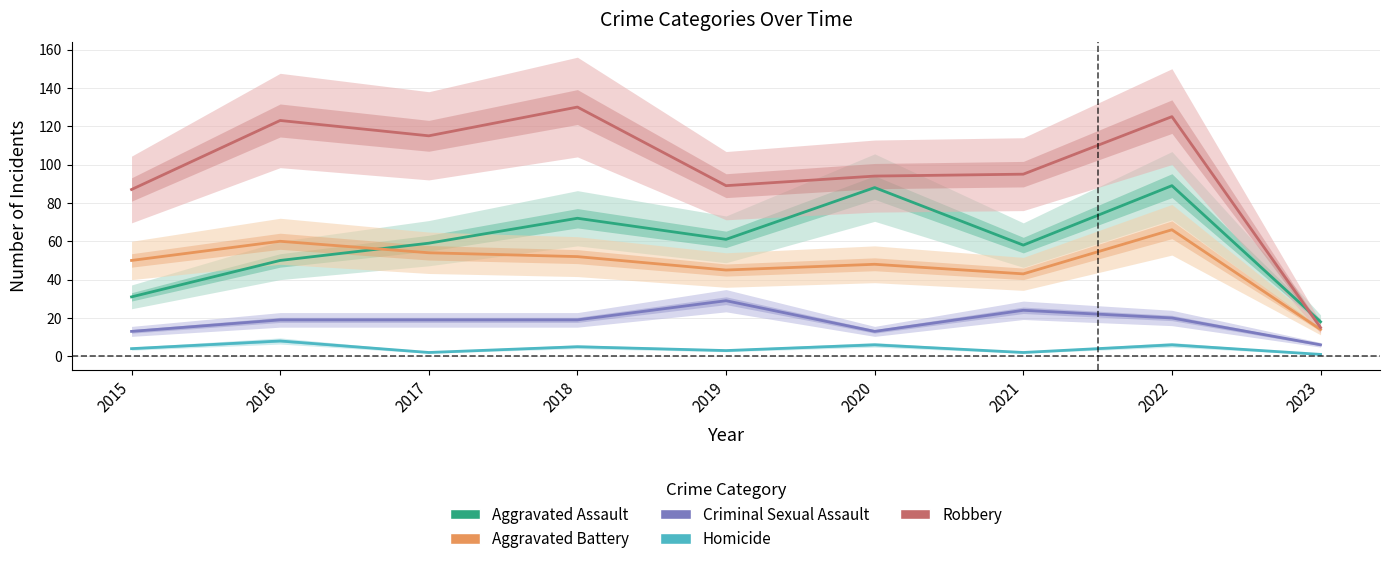

Does the chart display data point markers on the line(s)?

No